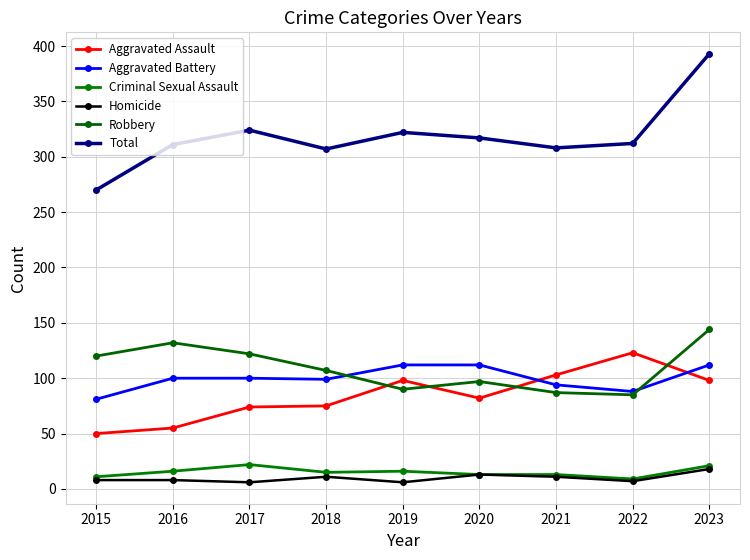

Where is the first local maximum for Robbery?

2016